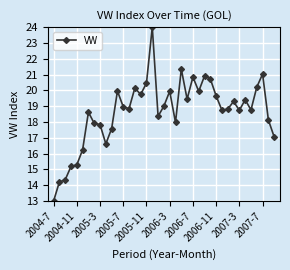

What is the greatest value displayed?

24.0